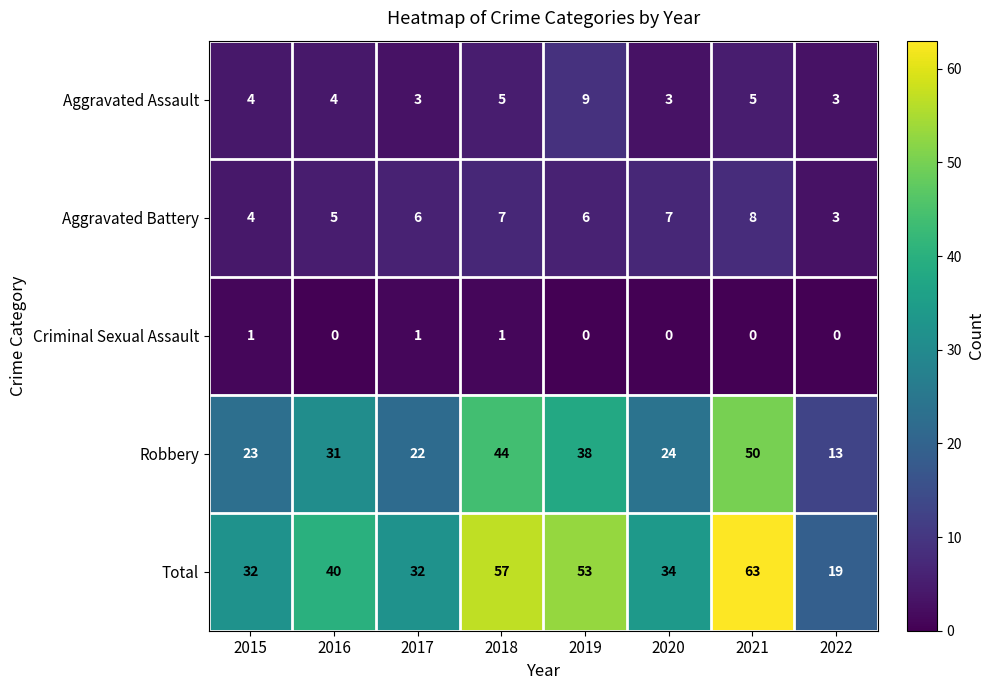

Which series has the widest spread of values?

Total